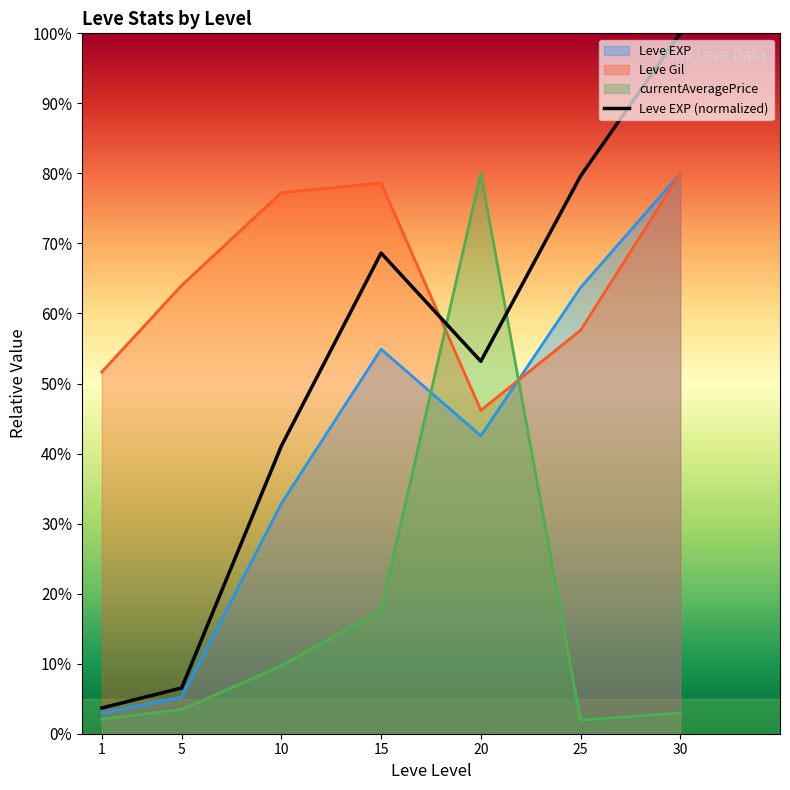

Reading left to right, transcribe all the data shown in this chart.

Leve EXP: 0.0	0.1	0.3	0.5	0.4	0.6	0.8
Leve Gil: 0.5	0.6	0.8	0.8	0.5	0.6	0.8
currentAveragePrice: 0.0	0.0	0.1	0.2	0.8	0.0	0.0